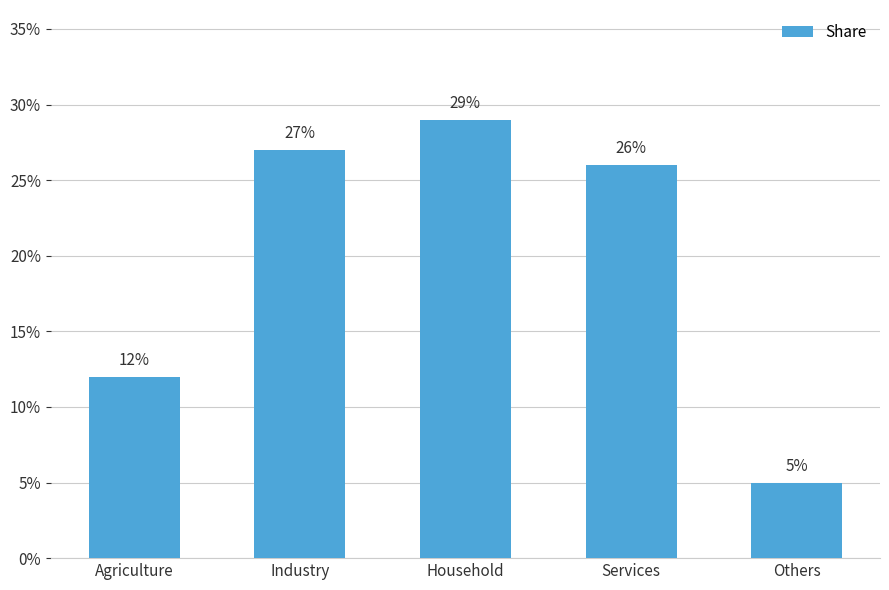

What is the greatest value displayed?

29